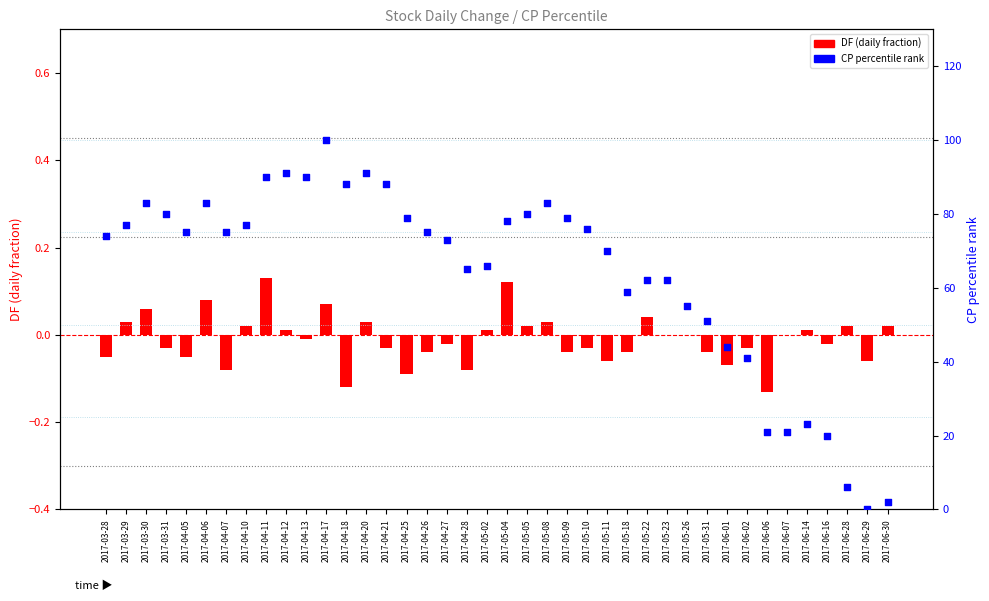

What is the total value across all series at 2017-04-25?

78.9